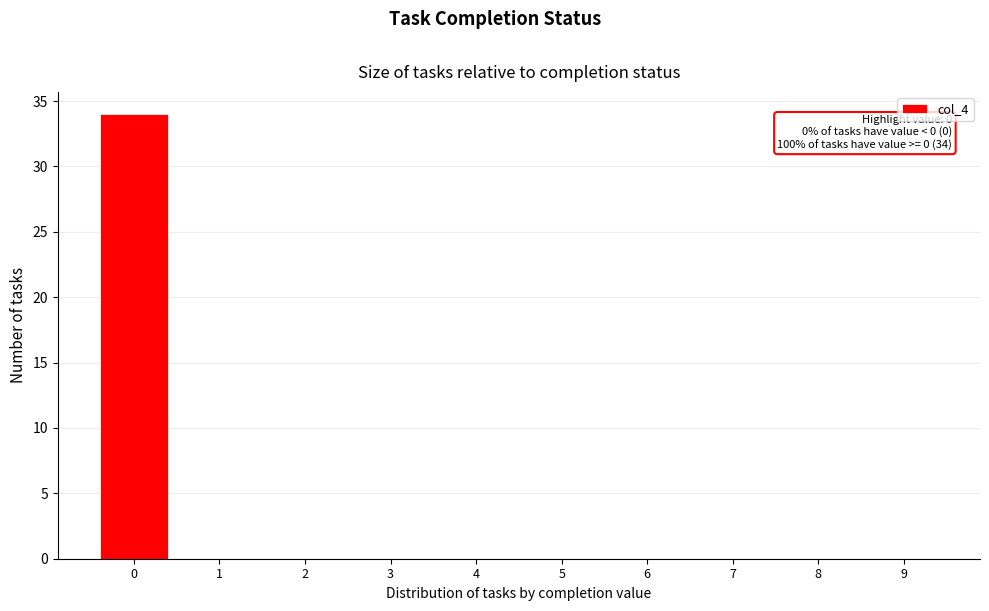

Reading left to right, transcribe all the data shown in this chart.

0=34	1=0	2=0	3=0	4=0	5=0	6=0	7=0	8=0	9=0